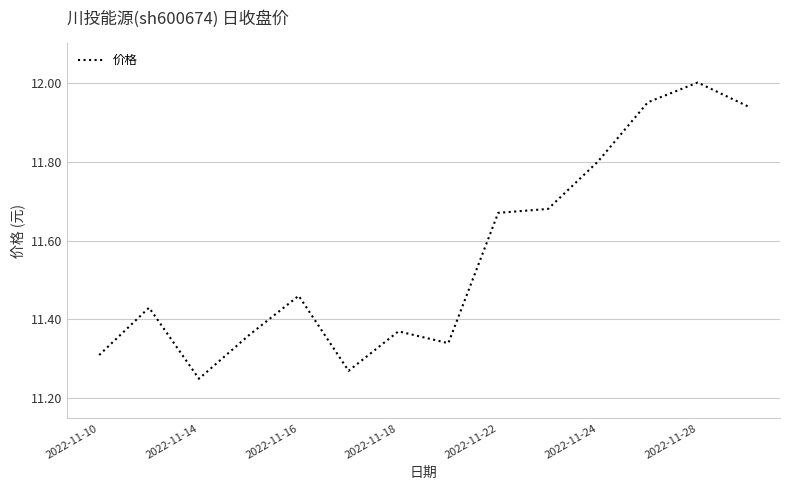

What is the greatest value displayed?

12.0